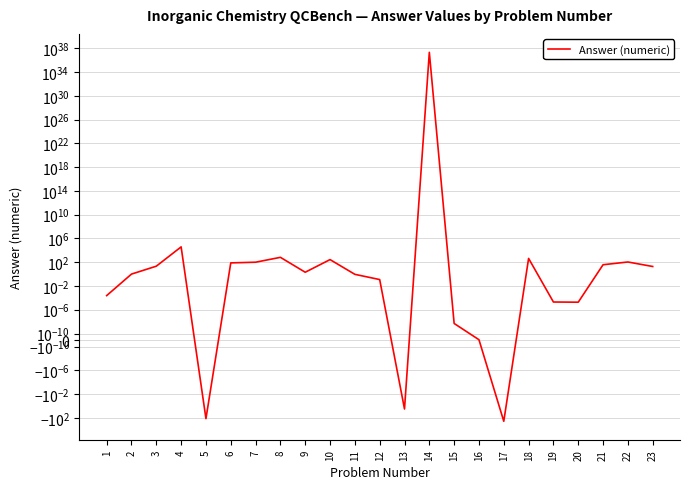

Which label corresponds to the largest value in the chart?

14